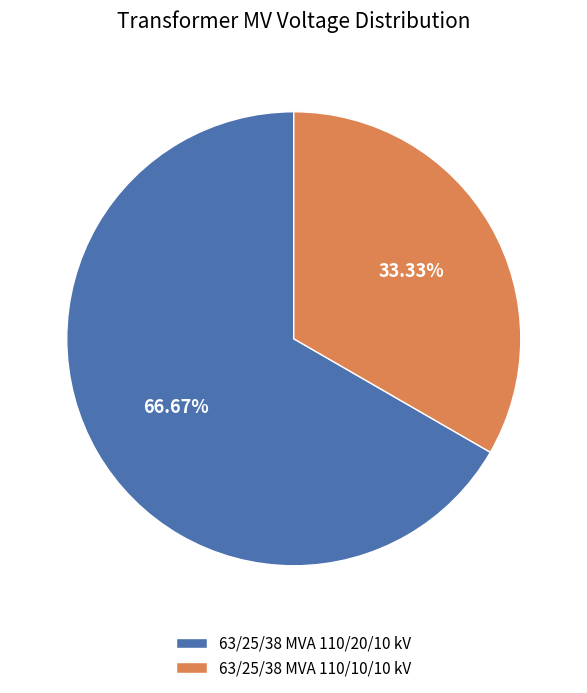

Is 63/25/38 MVA 110/20/10 kV the majority of the pie?

Yes